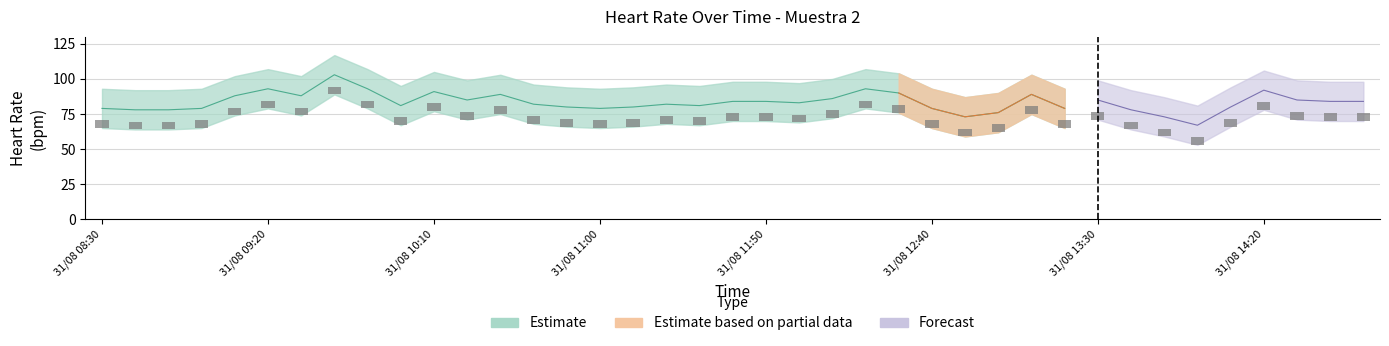

Is the value of Estimate at 31/08 08:50 greater than the value of Estimate upper at 31/08 14:30?

No